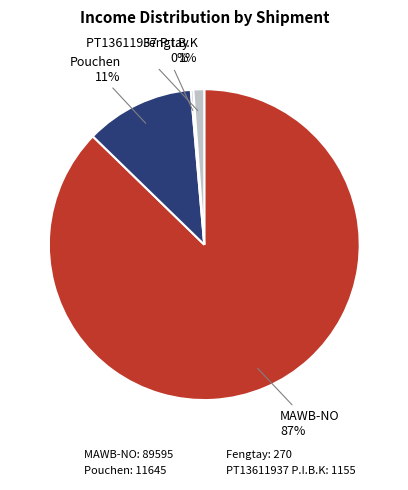

True or false: MAWB-NO: 89595 accounts for 87% of the total.

True